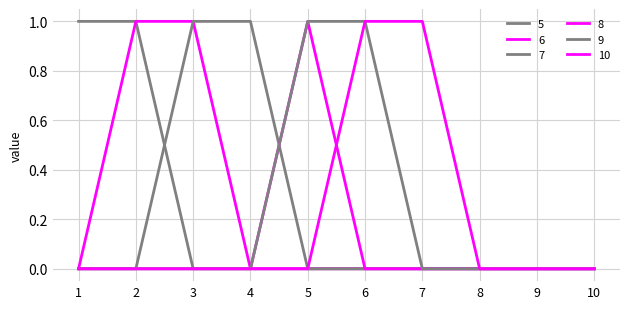

How many lines are shown in the chart?

6